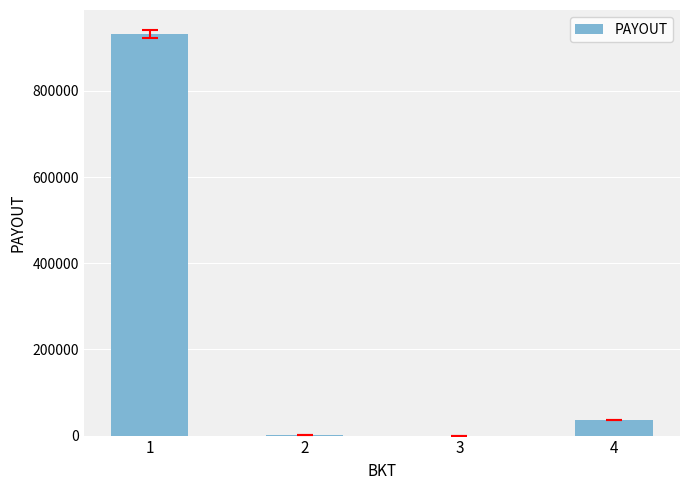

Which category has the highest value across all series?

1